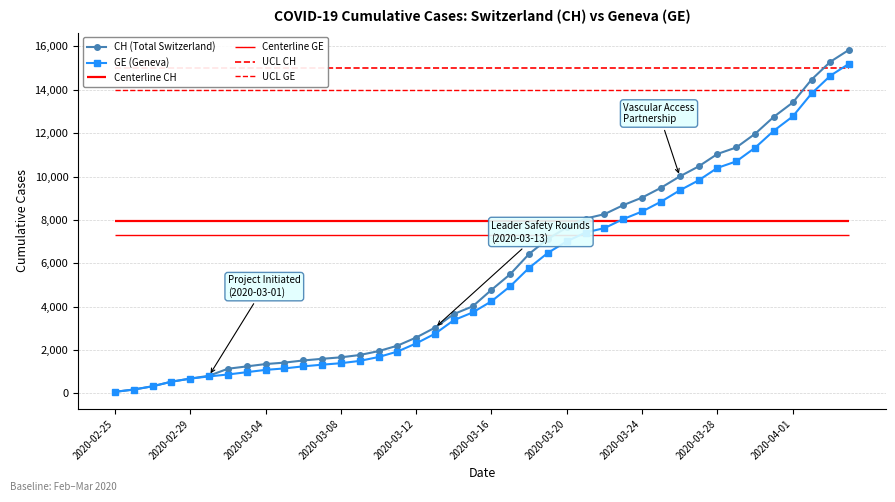

Rank the series at 10 from lowest to highest value.

GE (Geneva), CH (Total Switzerland)